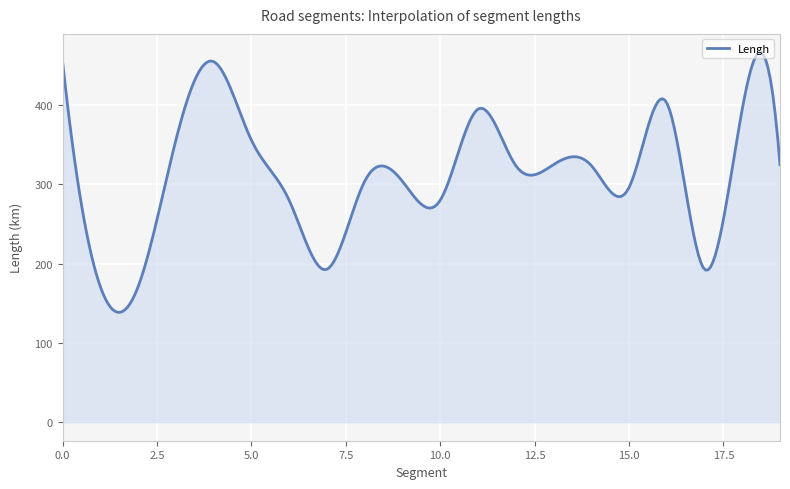

What is the minimum value shown in the chart?

138.7